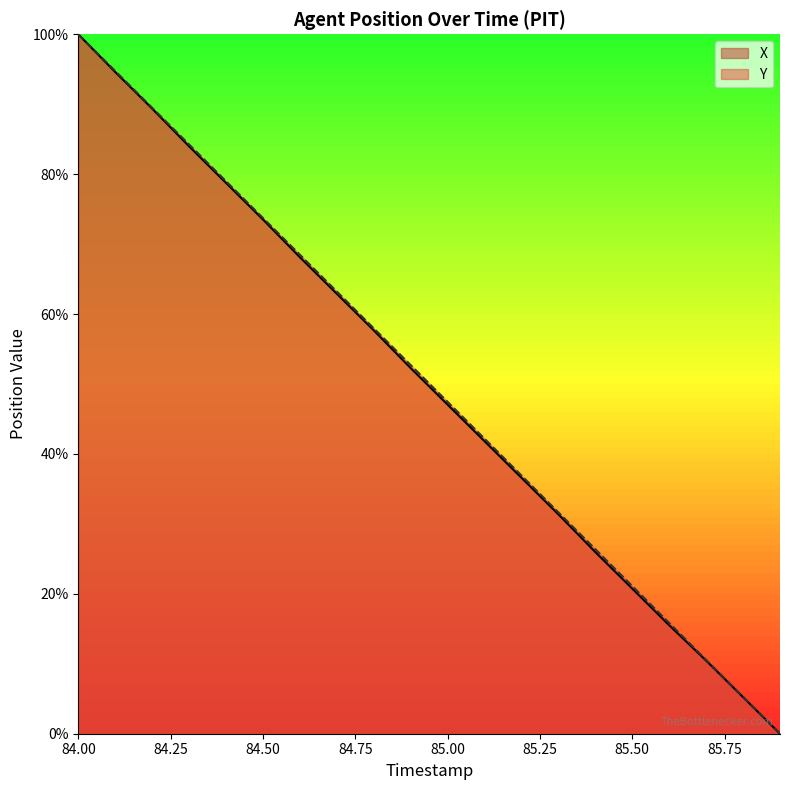

What is the total value across all series at 85.7?

21.0